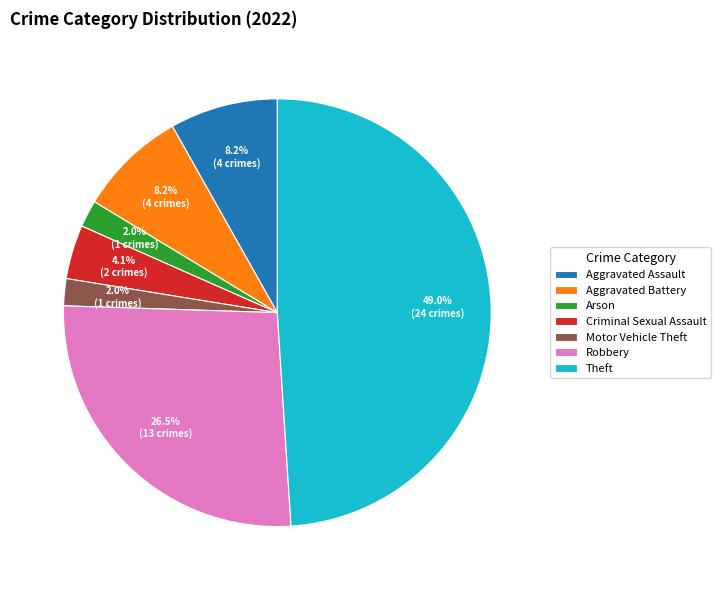

Does any single category account for the majority?

No